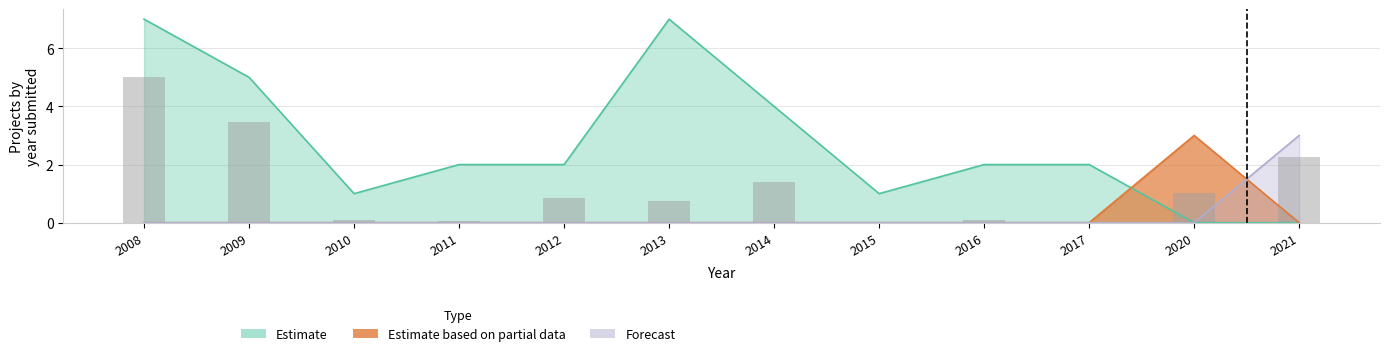

List the labels in order of value, largest first.

2008, 2009, 2021, 2014, 2020, 2012, 2013, 2016, 2010, 2011, 2015, 2017